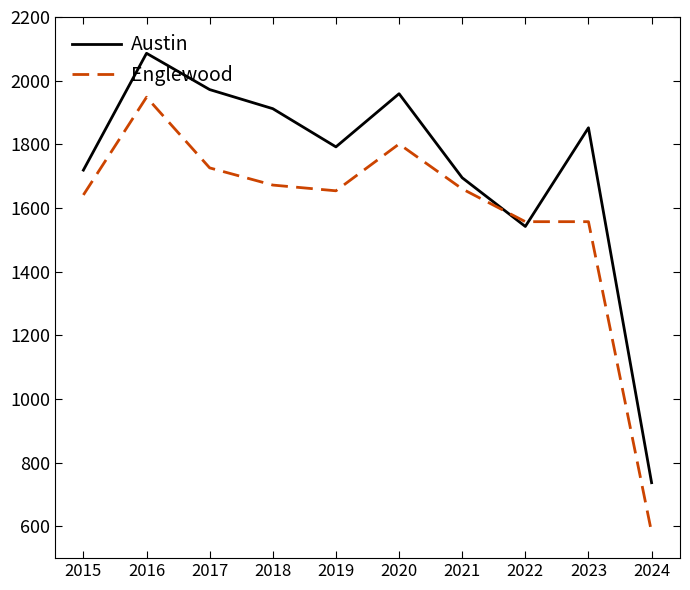

What is the difference between the maximum and minimum values in the Englewood series?

1367